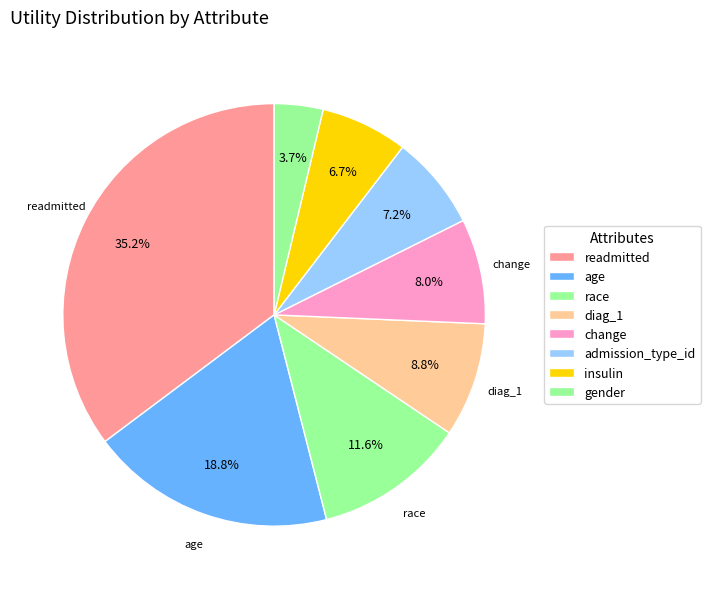

What percentage is the race slice, to the nearest percent?

12%